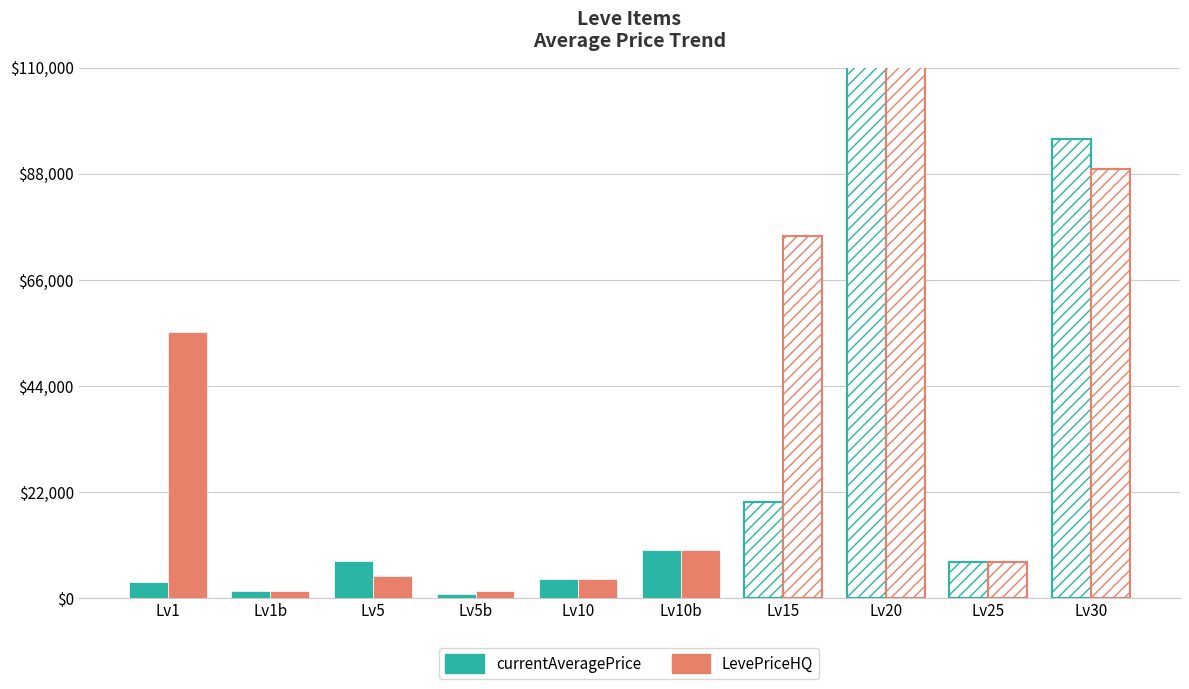

At which label does currentAveragePrice first exceed 7624?

Lv5